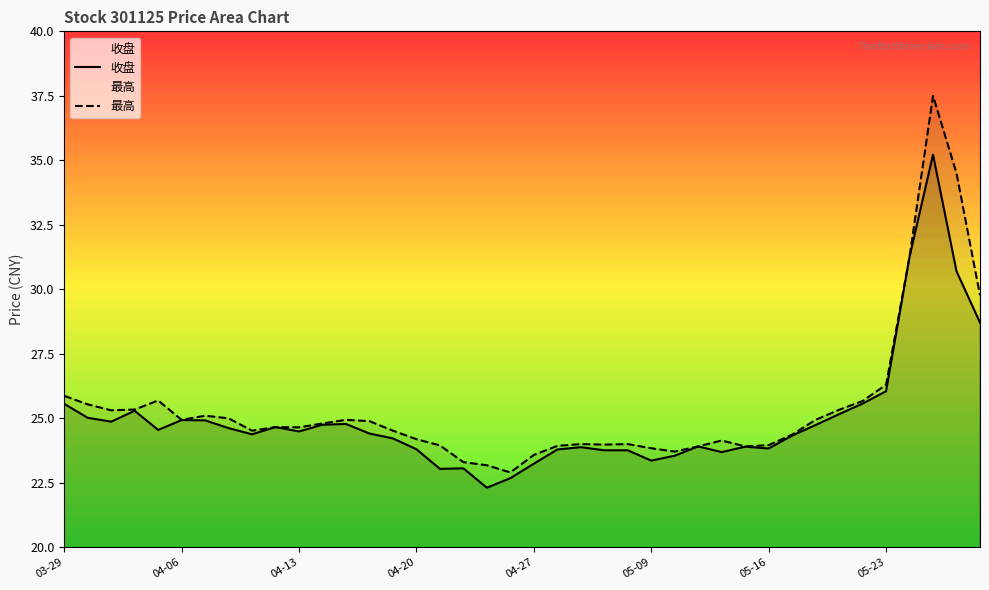

Reading left to right, transcribe all the data shown in this chart.

收盘: 25.6	25.0	24.9	25.3	24.6	24.9	24.9	24.6	24.4	24.7	24.5	24.8	24.8	24.4	24.2	23.8	23.0	23.1	22.3	22.7	23.2	23.8	23.9	23.8	23.8	23.4	23.6	23.9	23.7	23.9	23.8	24.3	24.7	25.2	25.6	26.1	31.3	35.2	30.7	28.7
最高: 25.9	25.5	25.3	25.3	25.7	24.9	25.1	25.0	24.5	24.7	24.6	24.8	24.9	24.9	24.5	24.2	23.9	23.3	23.2	22.9	23.6	23.9	24.0	24.0	24.0	23.8	23.7	23.9	24.1	23.9	24.0	24.4	24.9	25.3	25.7	26.3	31.3	37.5	34.5	29.8